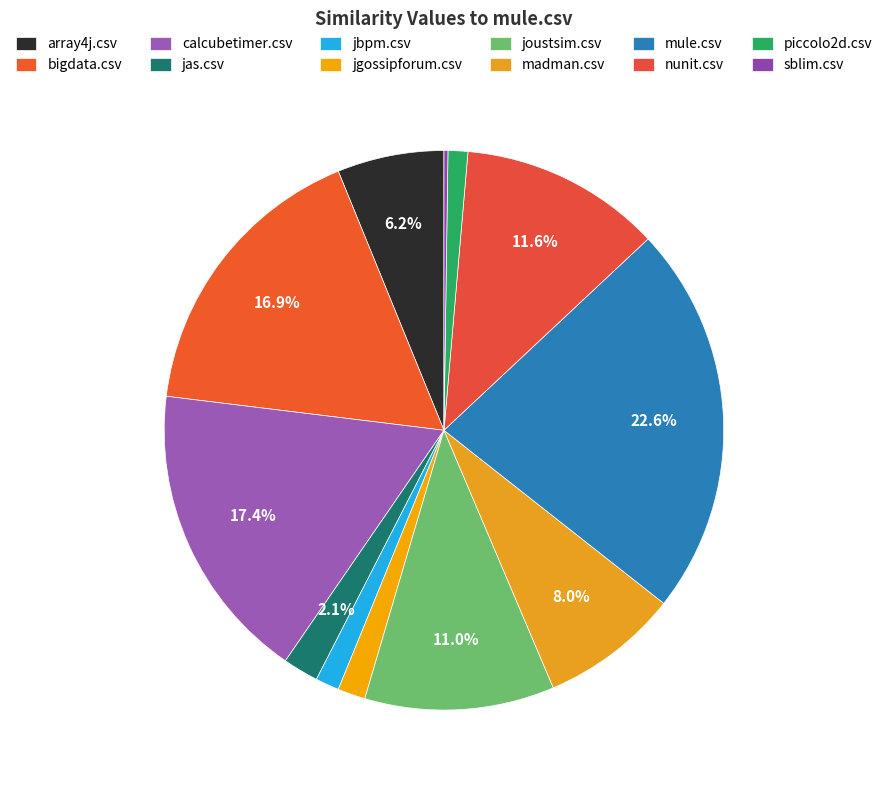

How many slices are in this pie chart?

12